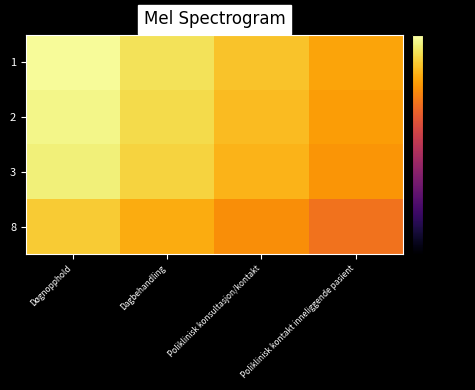

Between Poliklinisk konsultasjon/kontakt and Døgnopphold, which is larger?

Døgnopphold